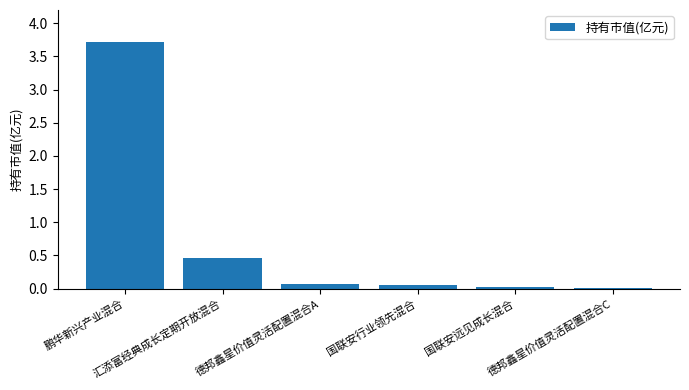

Which has a higher value, 国联安行业领先混合 or 德邦鑫星价值灵活配置混合A?

德邦鑫星价值灵活配置混合A